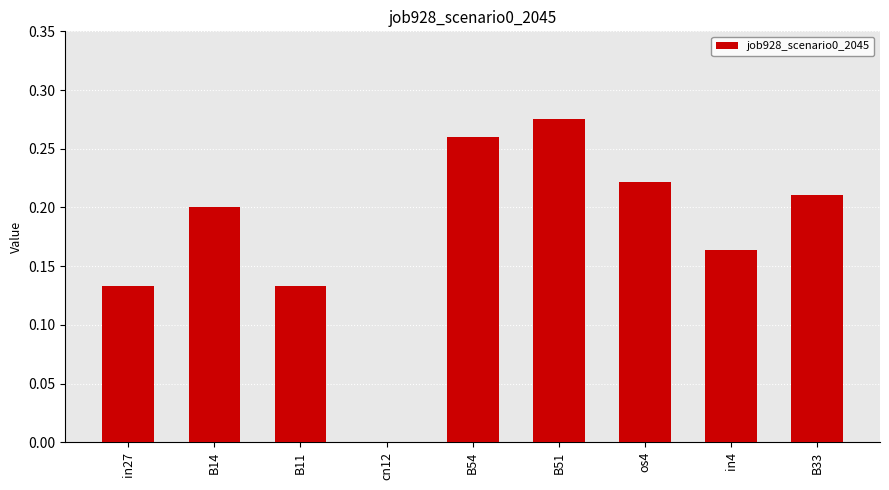

The chart shows a value of 0.5 at B51. True or false?

False